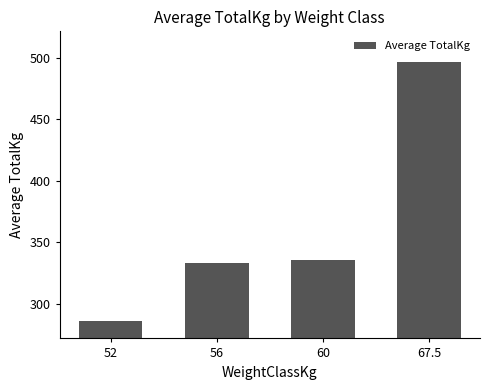

Where does the data first go above 335?

60